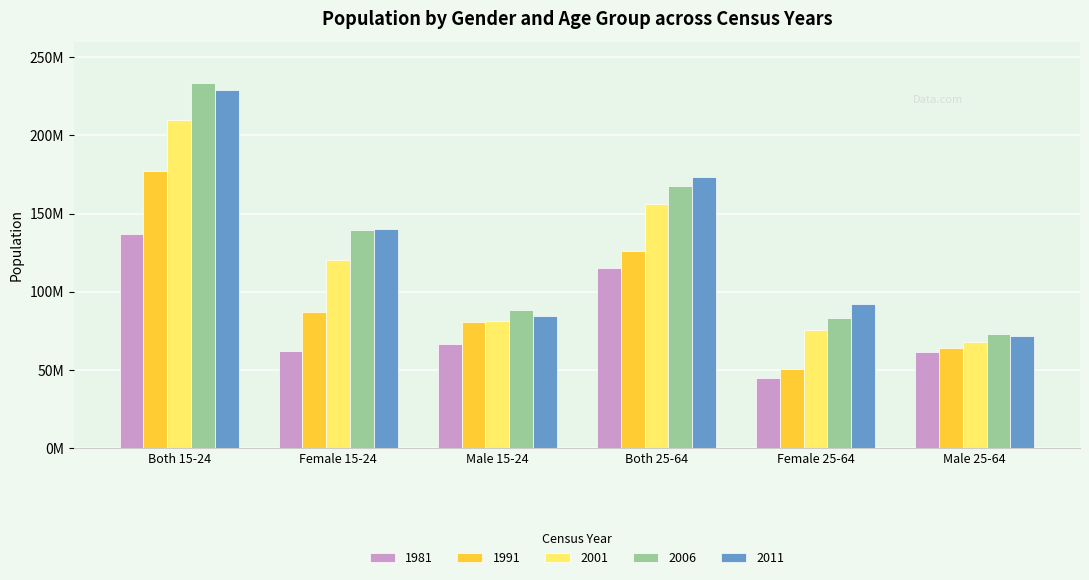

At Both 25-64, list the series in order from smallest to largest.

1981, 1991, 2001, 2006, 2011